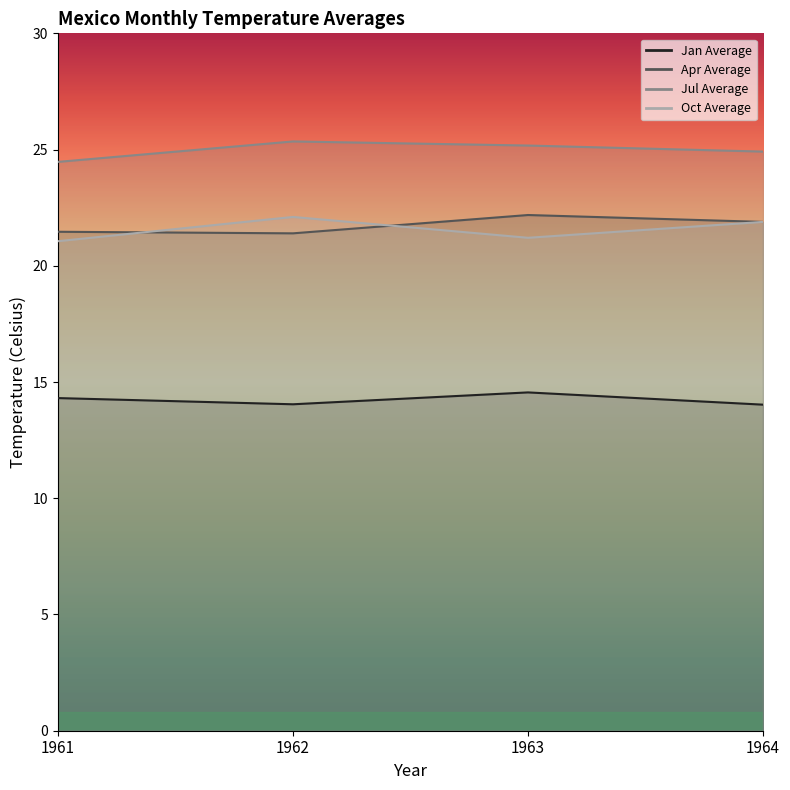

True or false: Jul Average and Jan Average cross at least once.

False